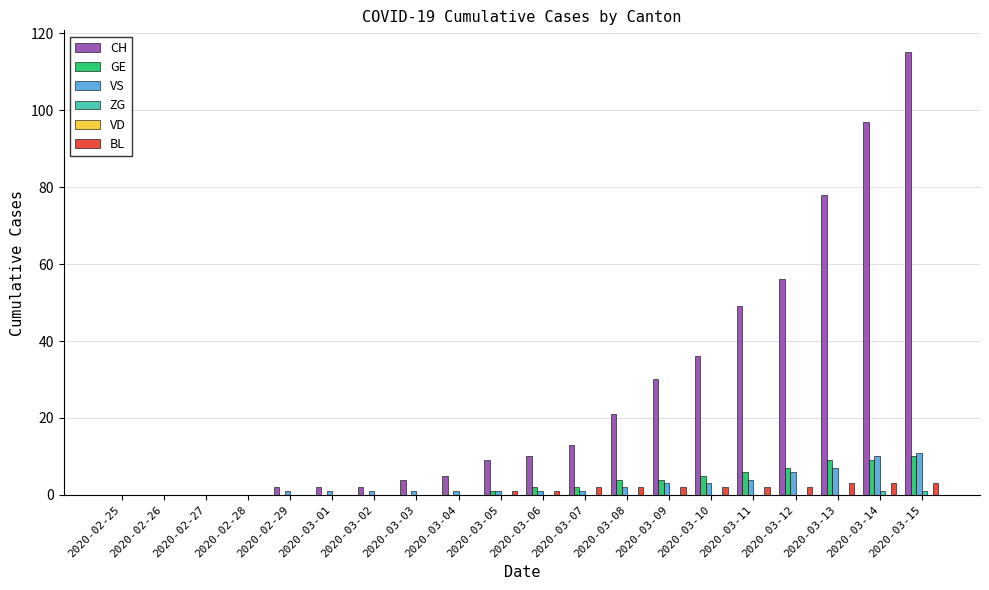

What is the greatest value displayed?

115